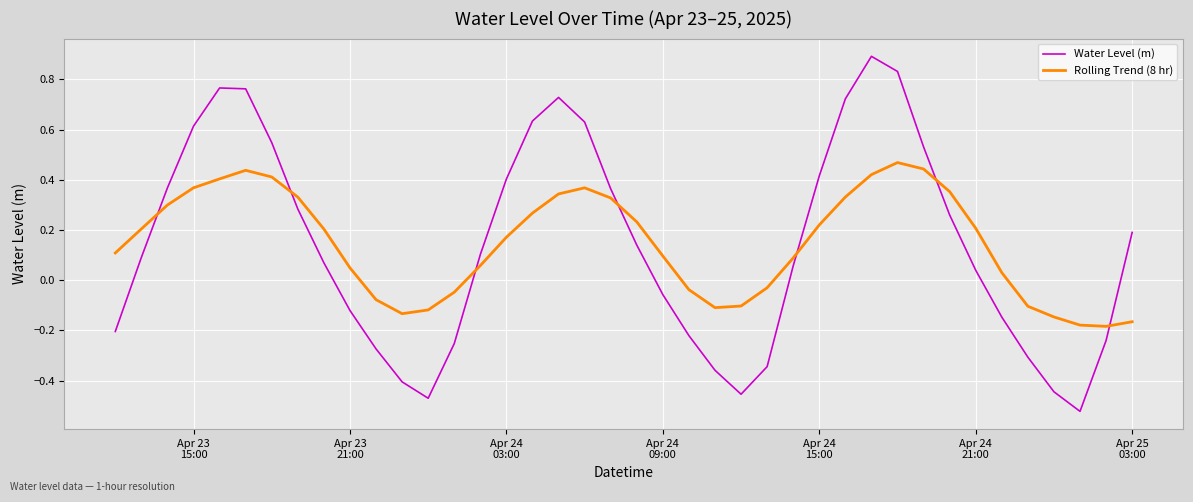

After their last crossing, which series has the higher values: Water Level (m) or Rolling Trend (8 hr)?

Water Level (m)